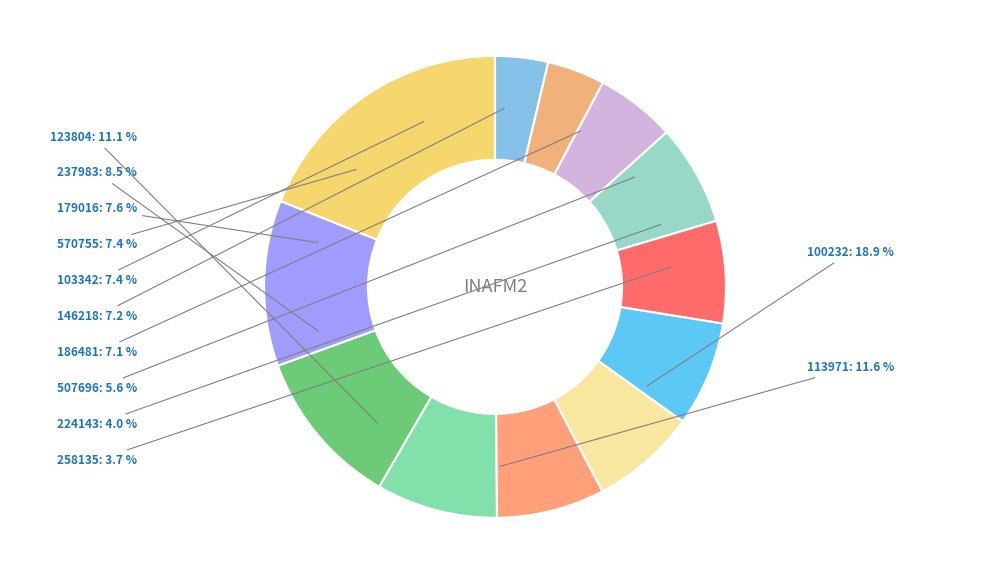

Which slice is the largest?

100232